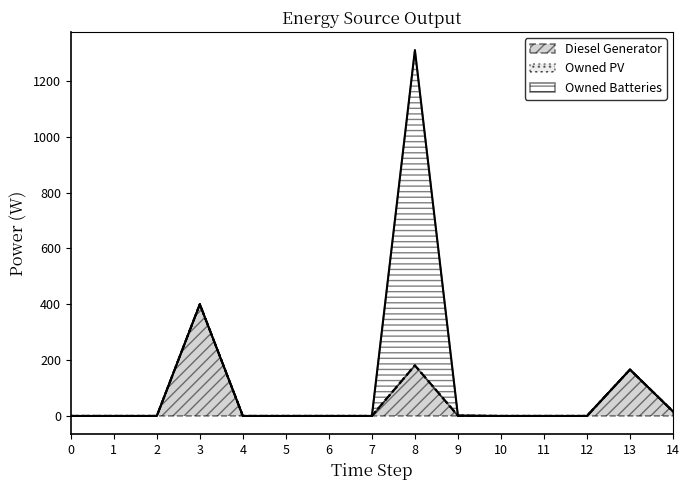

What is the sum of the Diesel Generator values at 6 and 3?

400